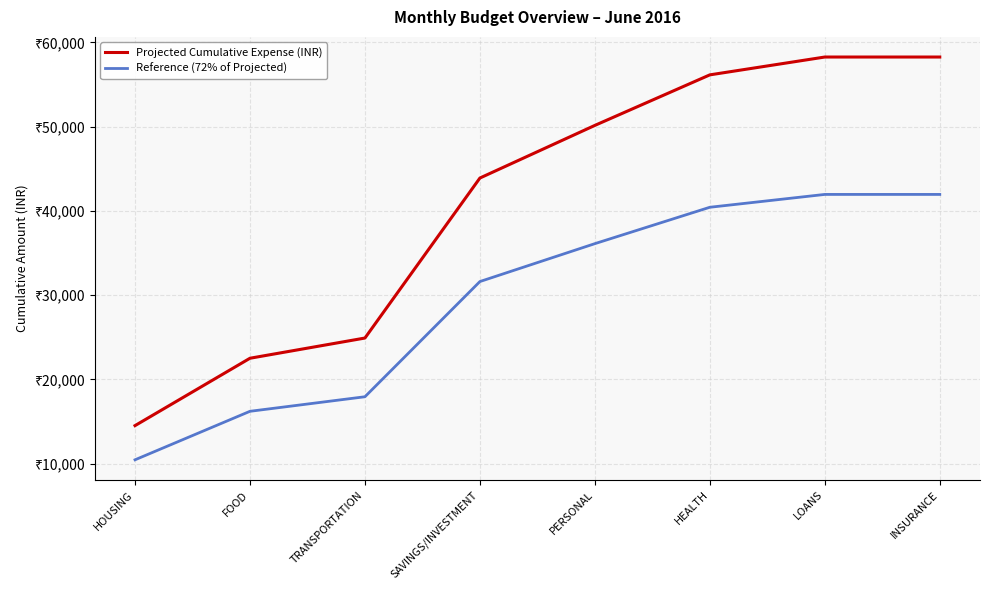

Reading left to right, what are all the values shown in this chart?

Projected Cumulative Expense (INR): 14500.0	22500.0	24900.0	43900.0	50150.0	56150.0	58268.0	58268.0
Reference (72% of Projected): 10440.0	16200.0	17928.0	31608.0	36108.0	40428.0	41953.0	41953.0